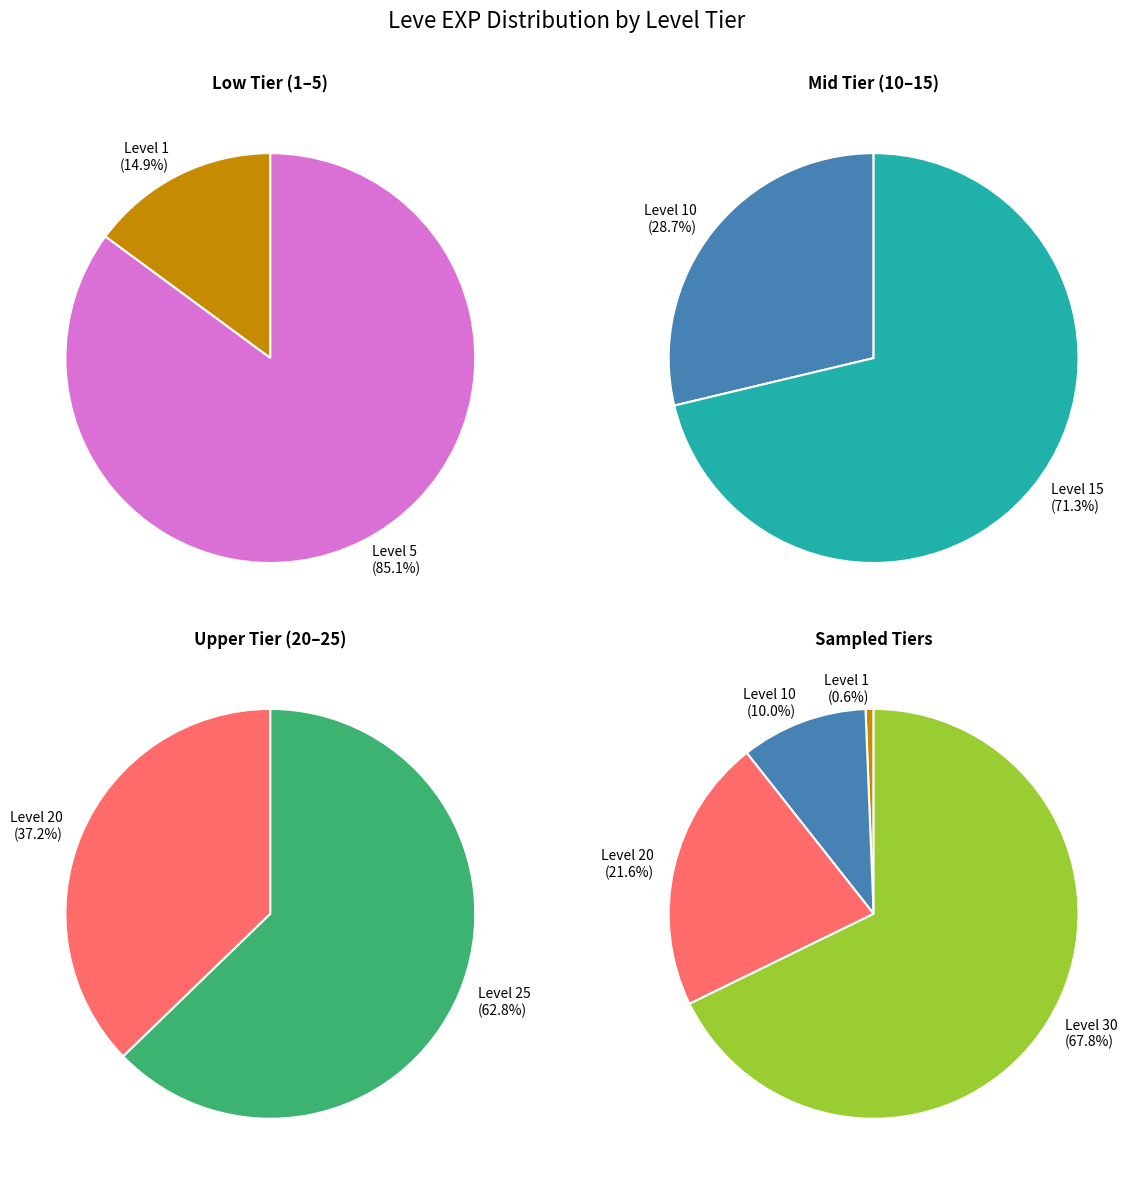

Approximately how many times larger is the value at Level 15 compared to Level 1?

39.3